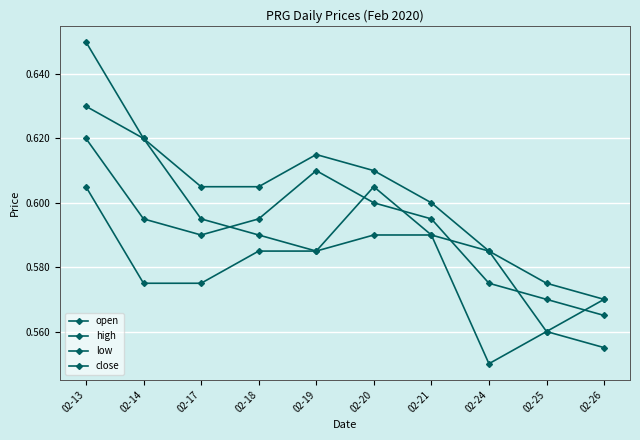

Reading left to right, extract all data points from this chart.

open: 02-13=0.6	02-14=0.6	02-17=0.6	02-18=0.6	02-19=0.6	02-20=0.6	02-21=0.6	02-24=0.6	02-25=0.6	02-26=0.6
high: 02-13=0.7	02-14=0.6	02-17=0.6	02-18=0.6	02-19=0.6	02-20=0.6	02-21=0.6	02-24=0.6	02-25=0.6	02-26=0.6
low: 02-13=0.6	02-14=0.6	02-17=0.6	02-18=0.6	02-19=0.6	02-20=0.6	02-21=0.6	02-24=0.6	02-25=0.6	02-26=0.6
close: 02-13=0.6	02-14=0.6	02-17=0.6	02-18=0.6	02-19=0.6	02-20=0.6	02-21=0.6	02-24=0.6	02-25=0.6	02-26=0.6